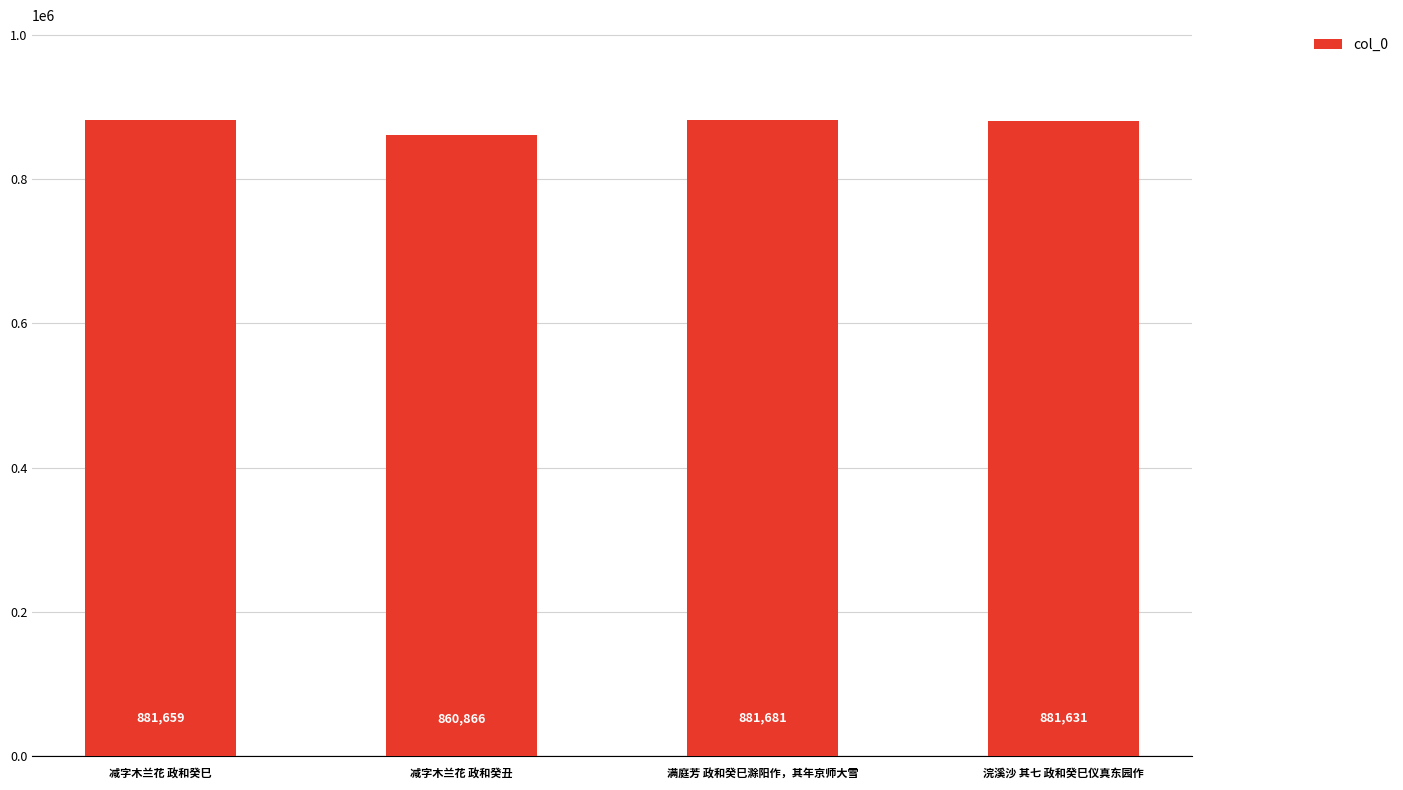

What is the difference between the maximum and second lowest values?

50